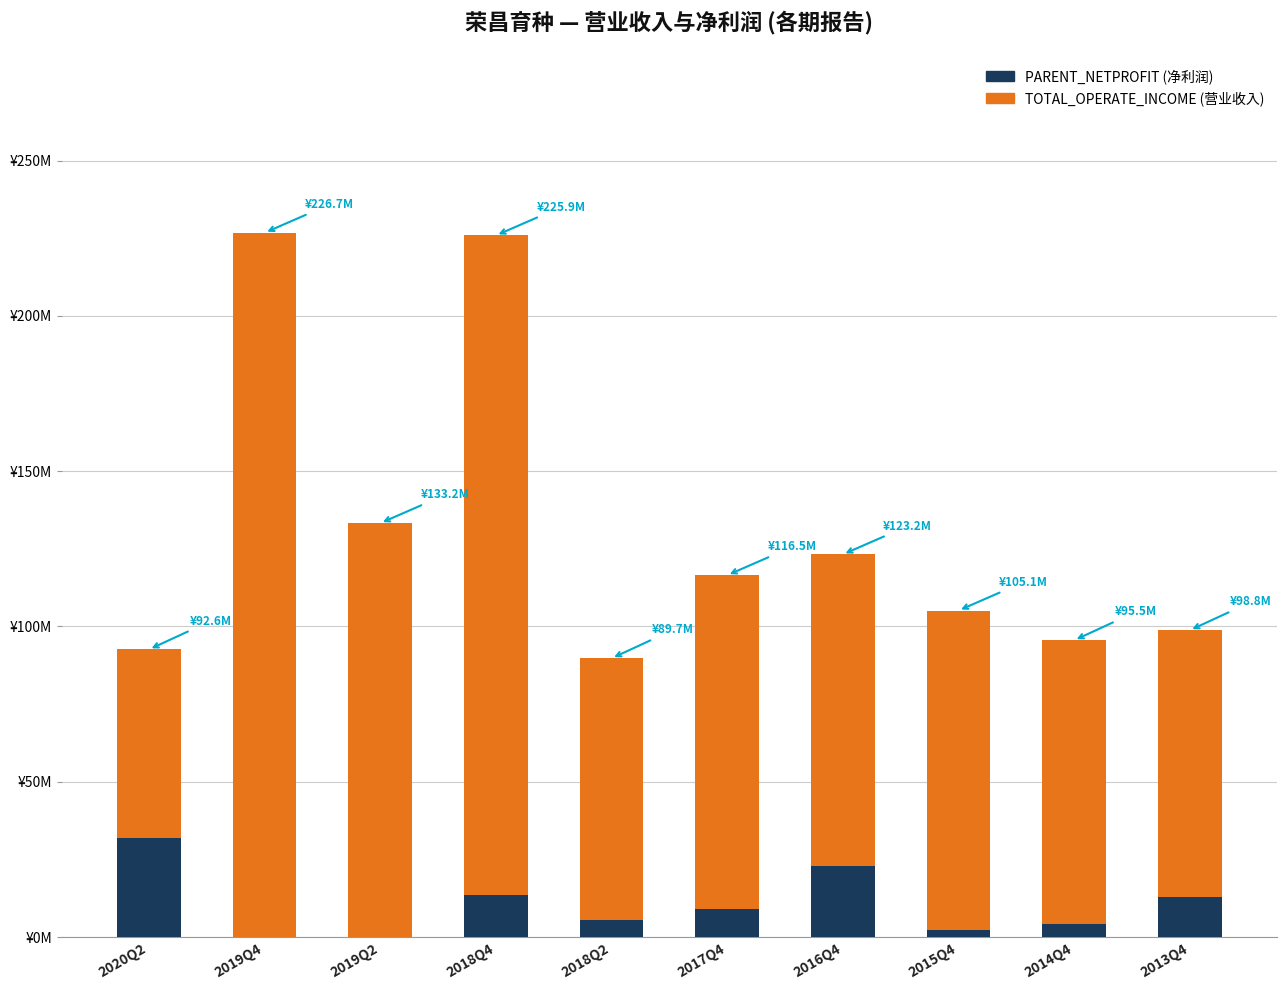

Does the chart contain stacked bars?

Yes